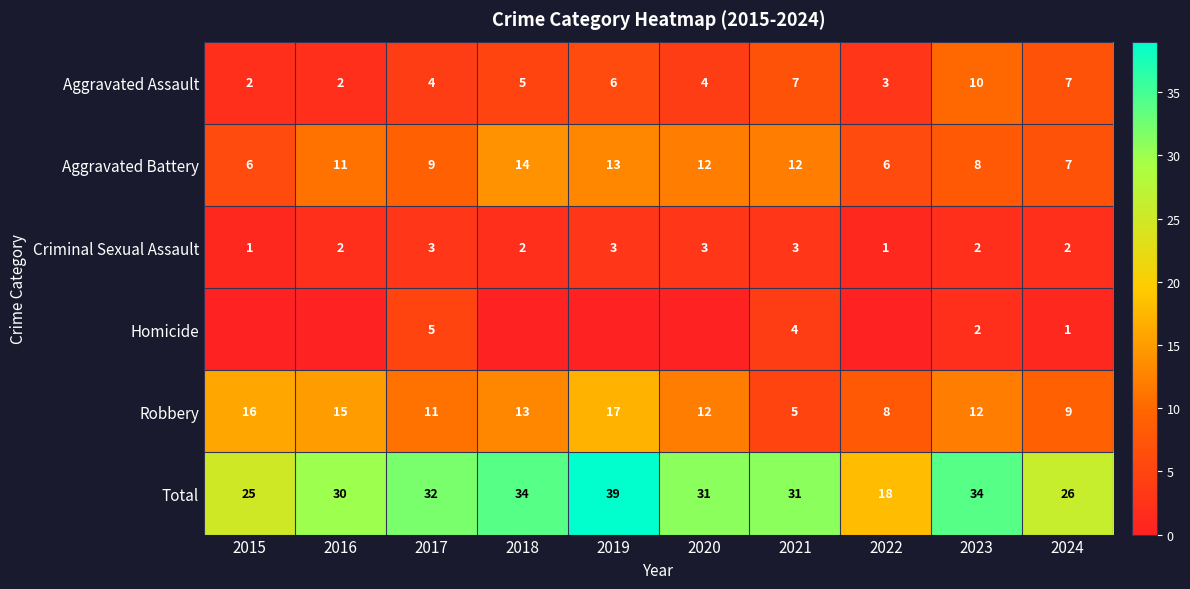

True or false: Criminal Sexual Assault has a value of 0 at 2022.

False